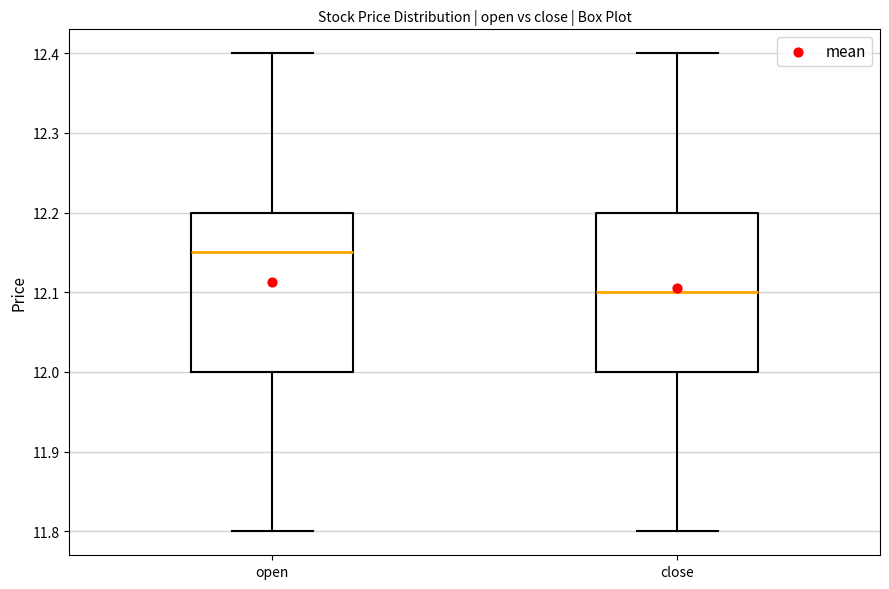

Reading left to right, transcribe this box plot: for each box, give where its median line is, the range the box spans, and where its two whiskers end, as read against the y-axis. The values are not printed on the chart, so give them approximately, as read against the axis.

open: median 12.15, box 12.00 to 12.20, whiskers 11.80 to 12.40
close: median 12.10, box 12.00 to 12.20, whiskers 11.80 to 12.40